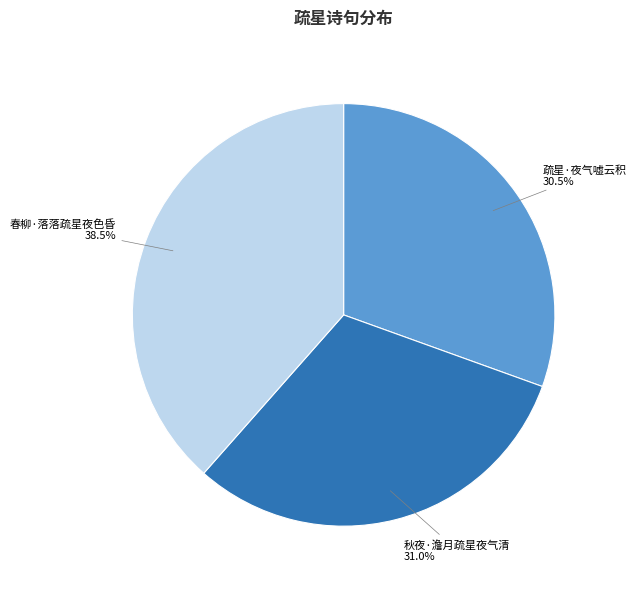

Does any single category account for the majority?

No